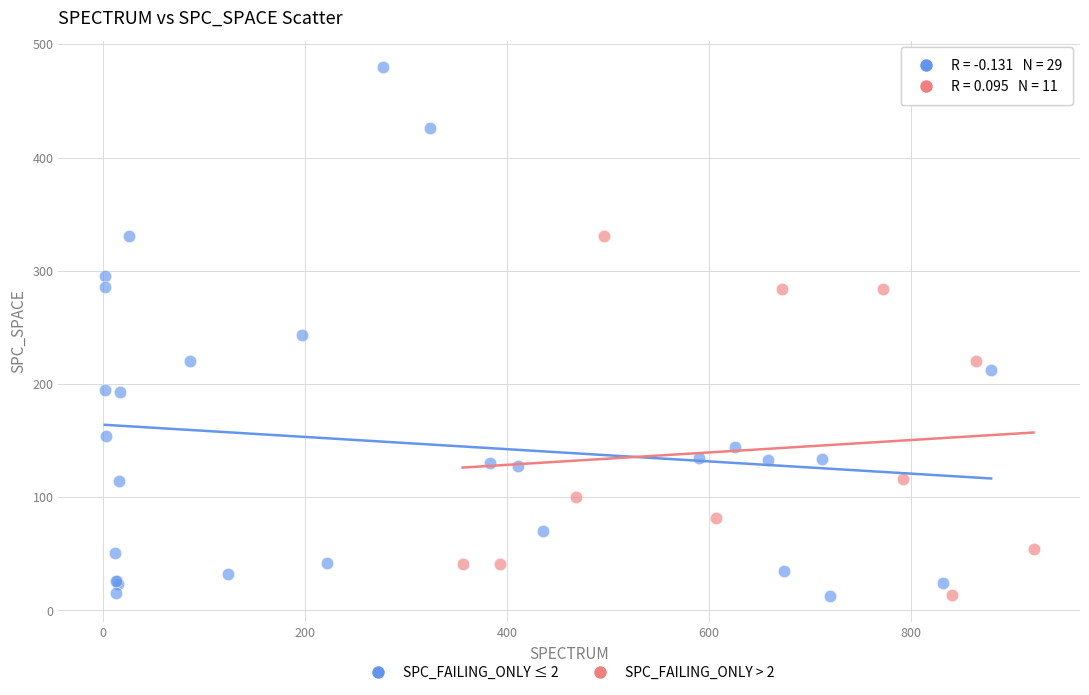

Which series has the largest Y range (max minus min)?

SPC_FAILING_ONLY ≤ 2